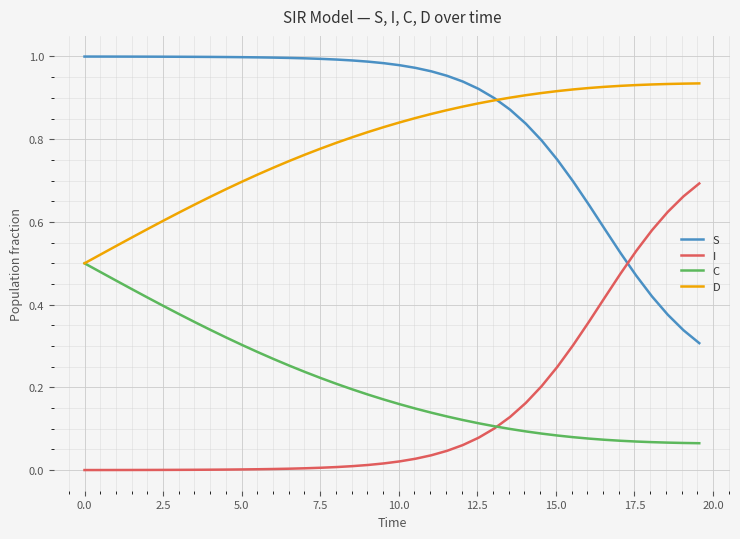

Which series has the largest total across all categories?

S